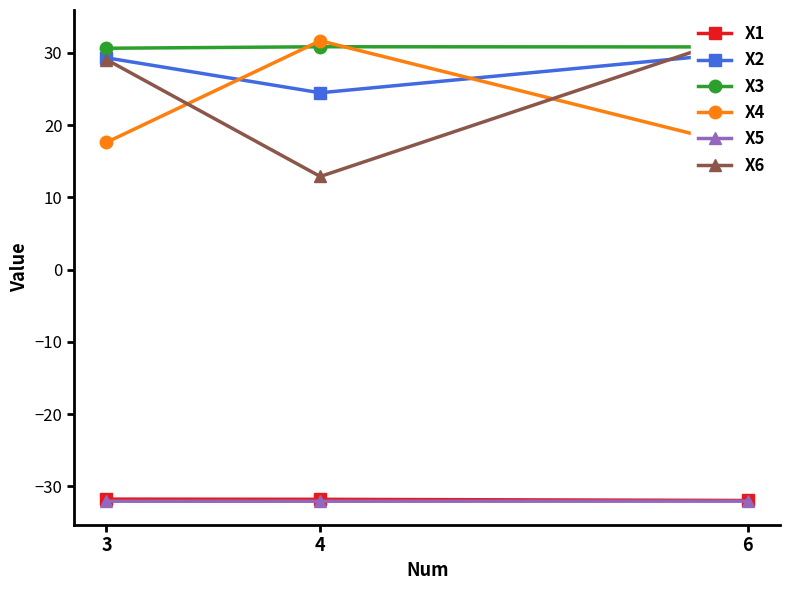

What is the minimum value shown in the chart?

-32.0